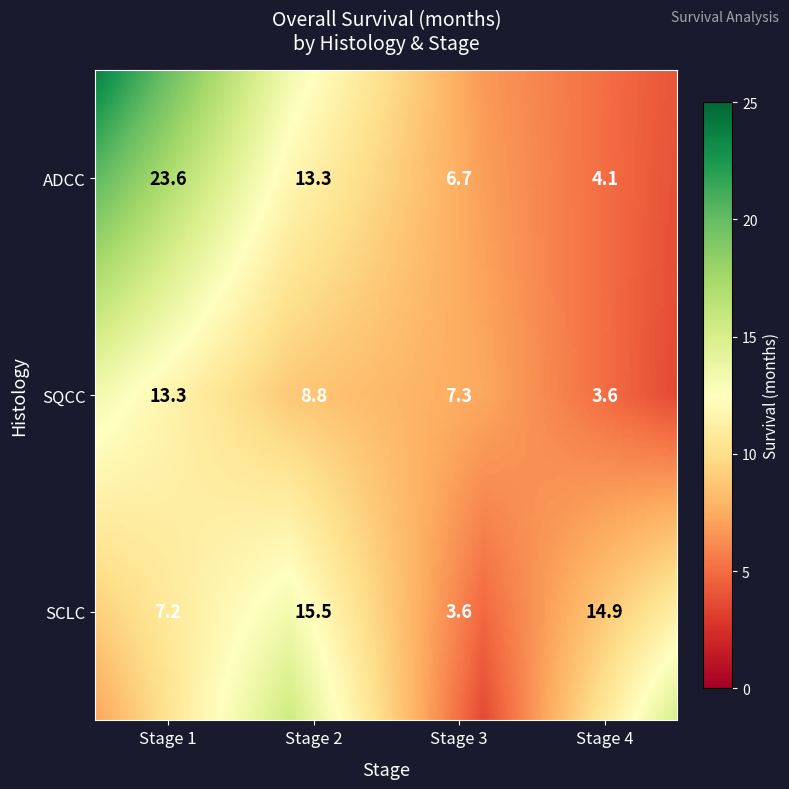

Which series changed the most between 7 and 10?

SQCC